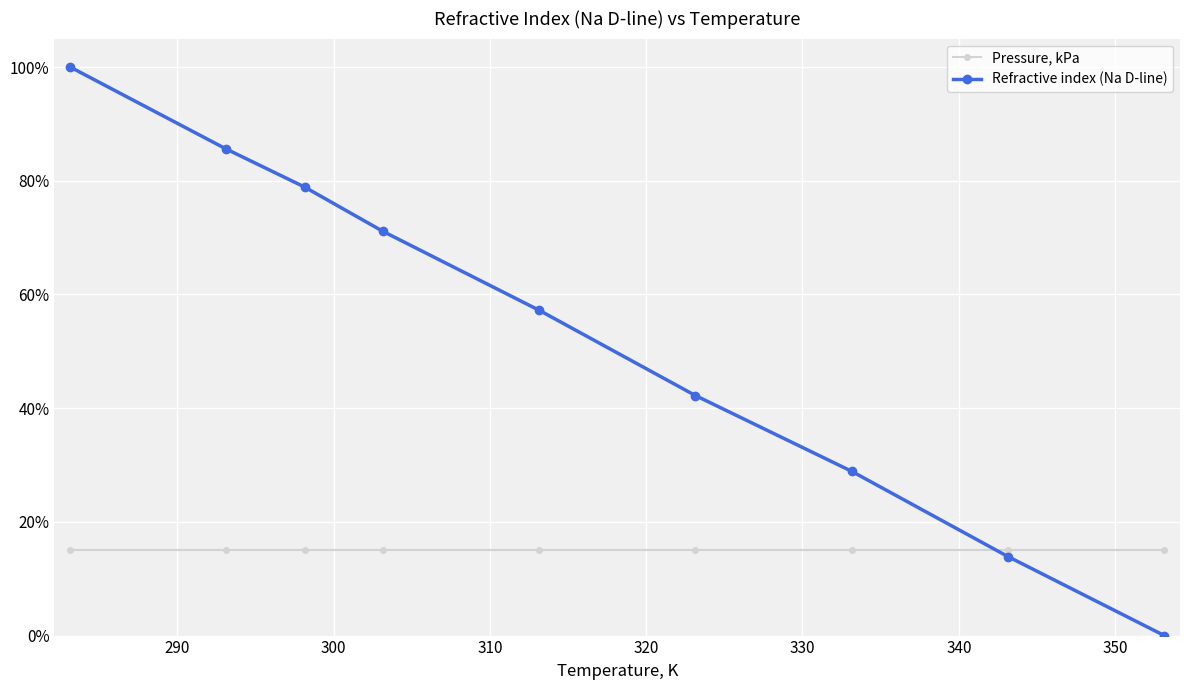

Rank the series by their average value, from lowest to highest.

Pressure, kPa, Refractive index (Na D-line)